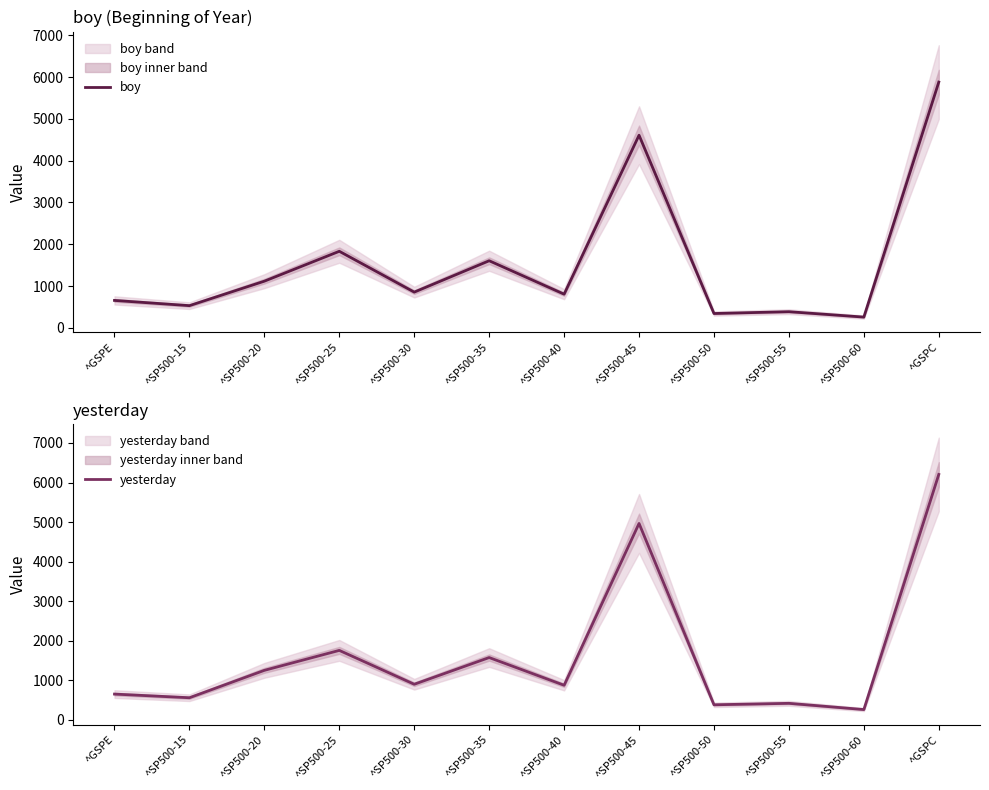

What is the label of the 8th point from the left?

^SP500-45